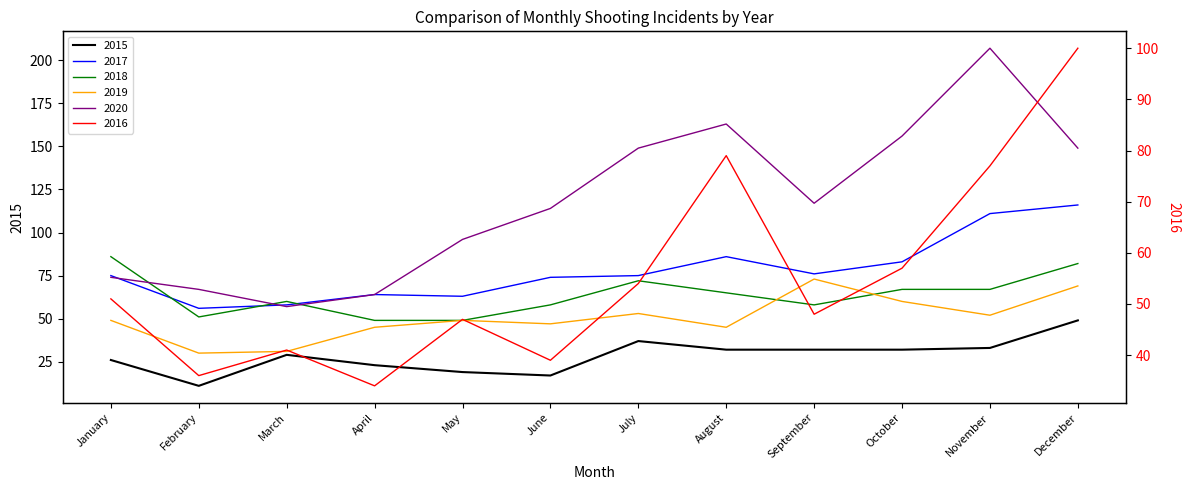

Between July and September, which is larger?

July